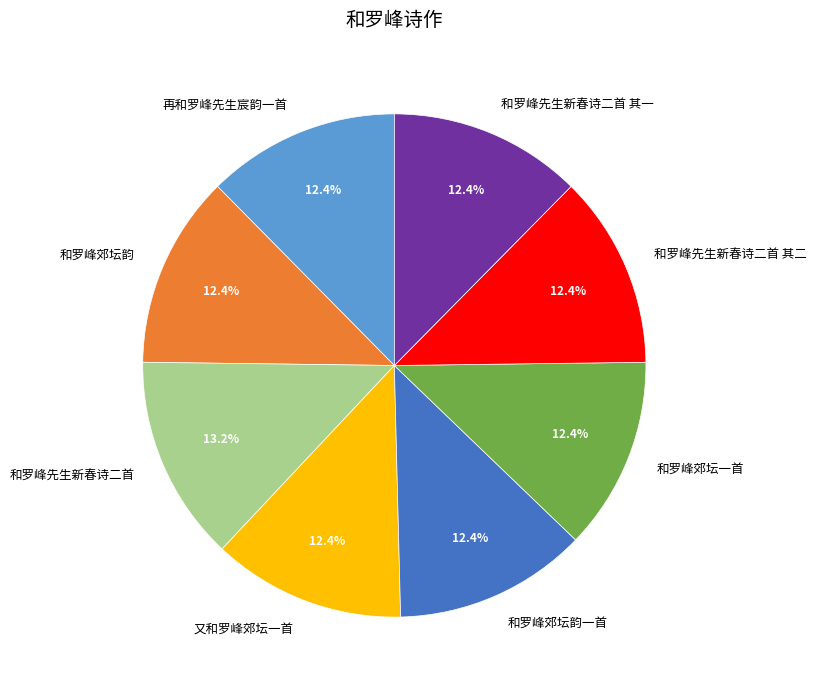

The 和罗峰先生新春诗二首 其一 slice represents 12% of the pie. True or false?

True